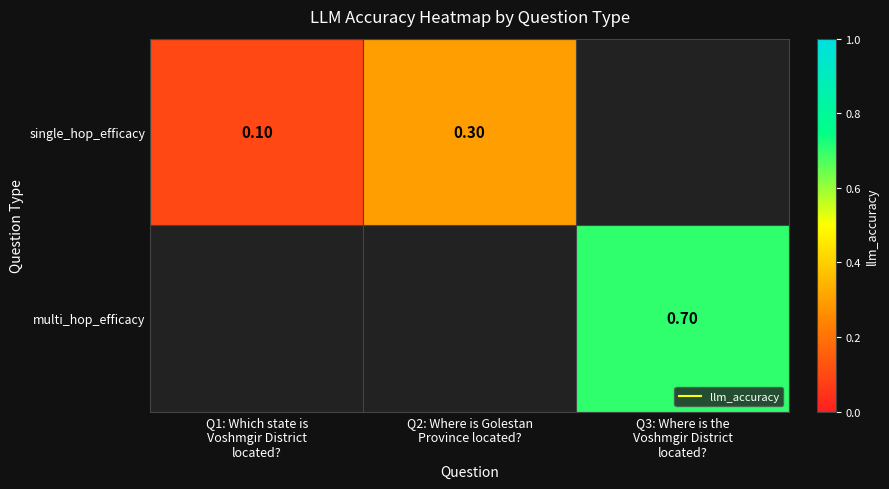

How many data points in single_hop_efficacy are above 0?

2